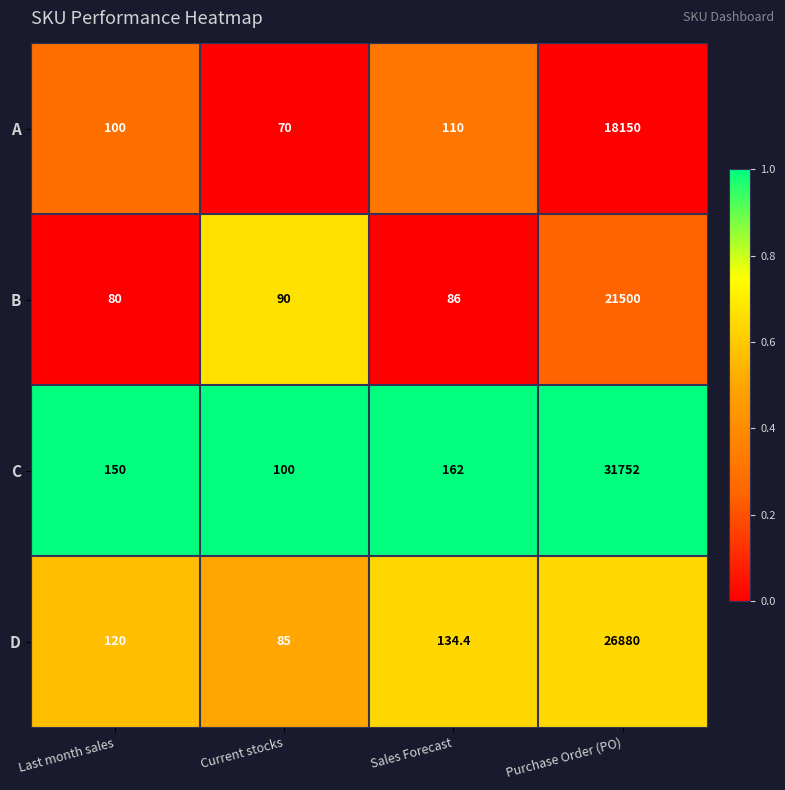

Which label corresponds to the smallest value in the chart?

Current stocks